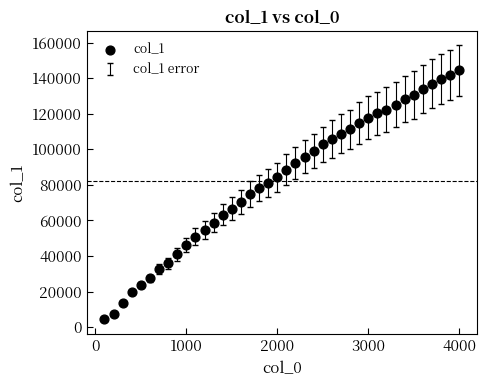

What is the range of X values (max minus min)?

3900